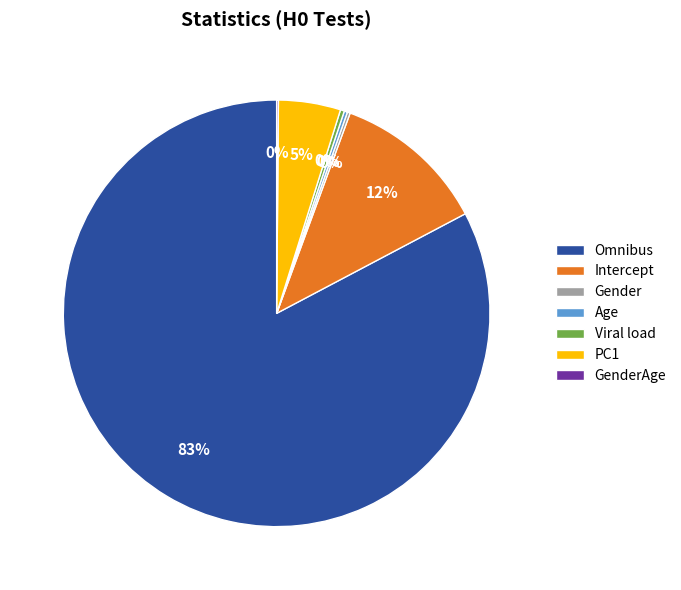

True or false: Viral load accounts for 0% of the total.

True